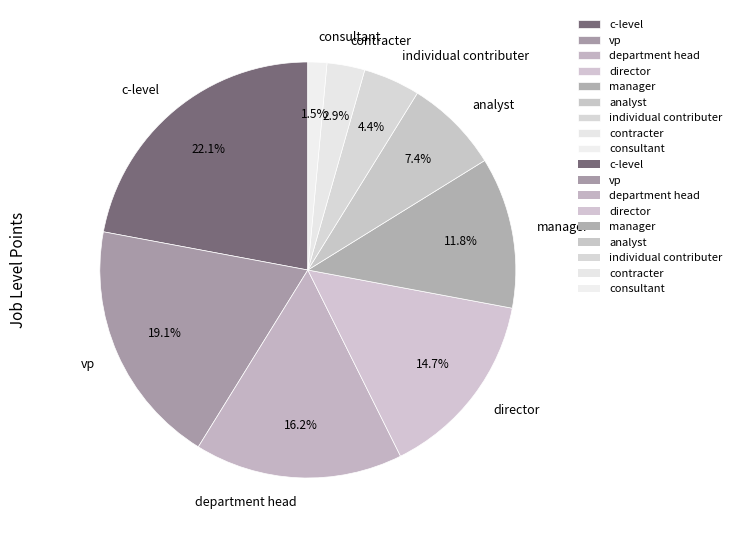

How much of the chart is everything except consultant?

98.5%